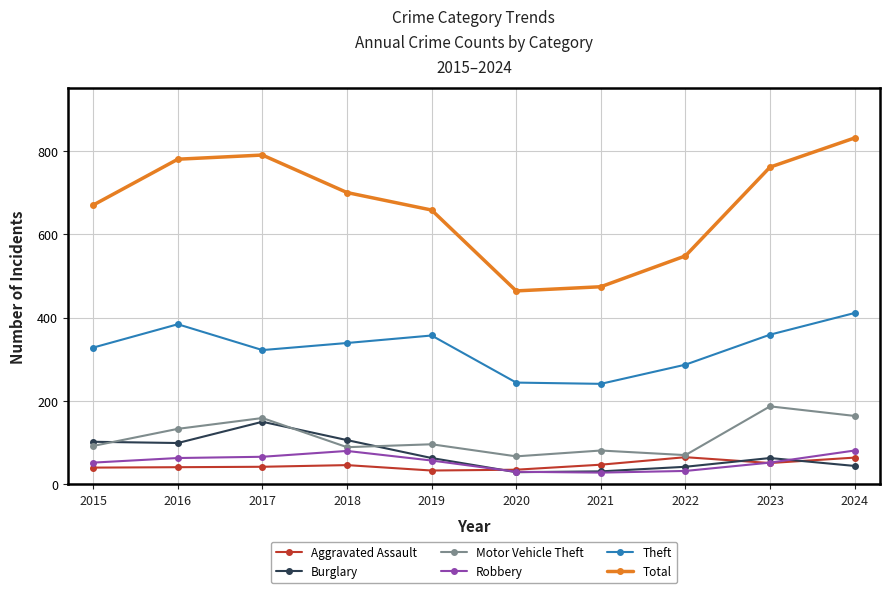

What is the difference between the maximum and minimum values in the Aggravated Assault series?

32